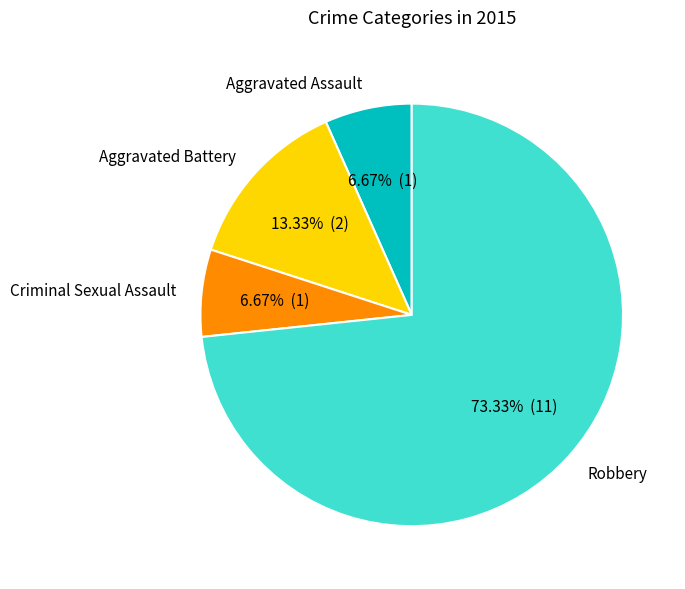

To the nearest percent, what is the combined percentage of Criminal Sexual Assault and Robbery?

80%